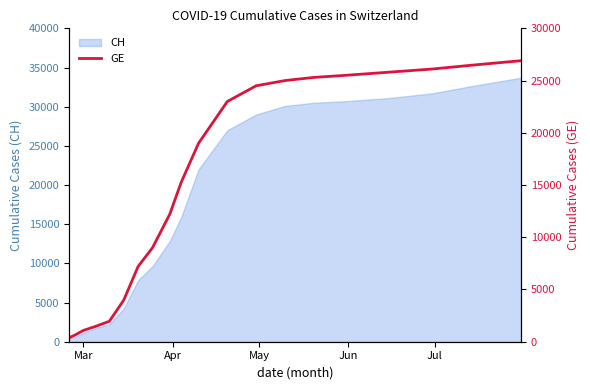

What is the highest value of the CH series?

33700